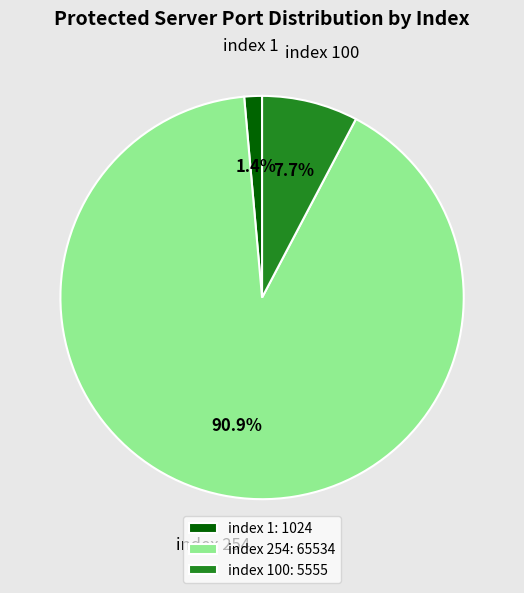

Do index 100: 5555 and index 254: 65534 together represent more than half of the pie?

Yes